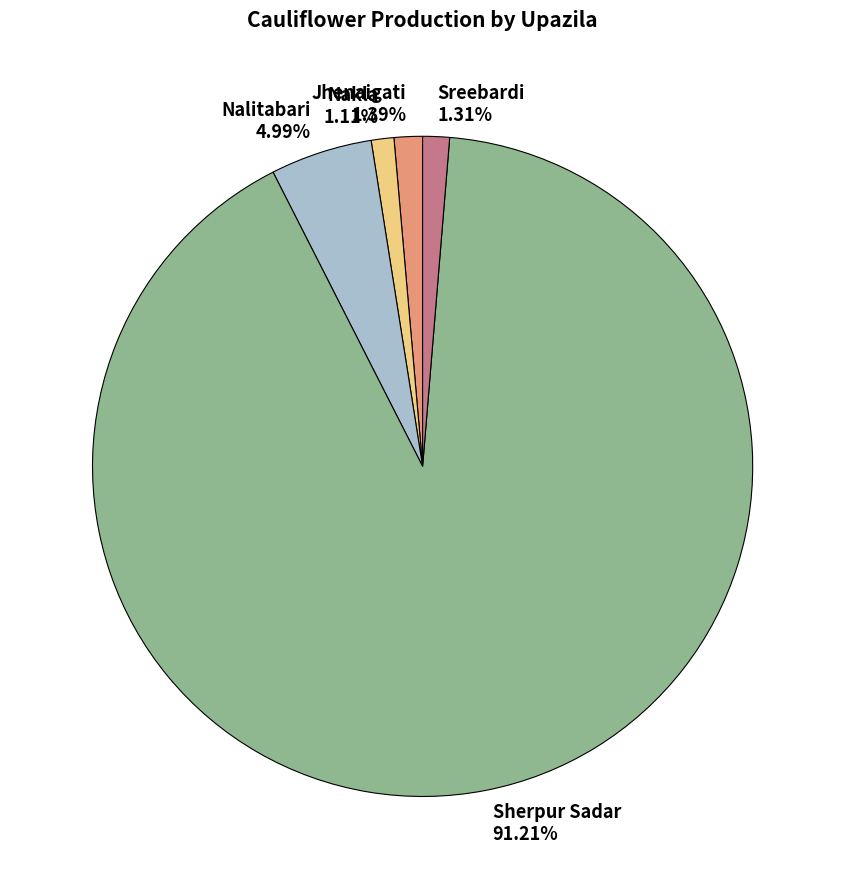

To the nearest percent, what is the difference between the Nalitabari and Sherpur Sadar slice percentages?

86%